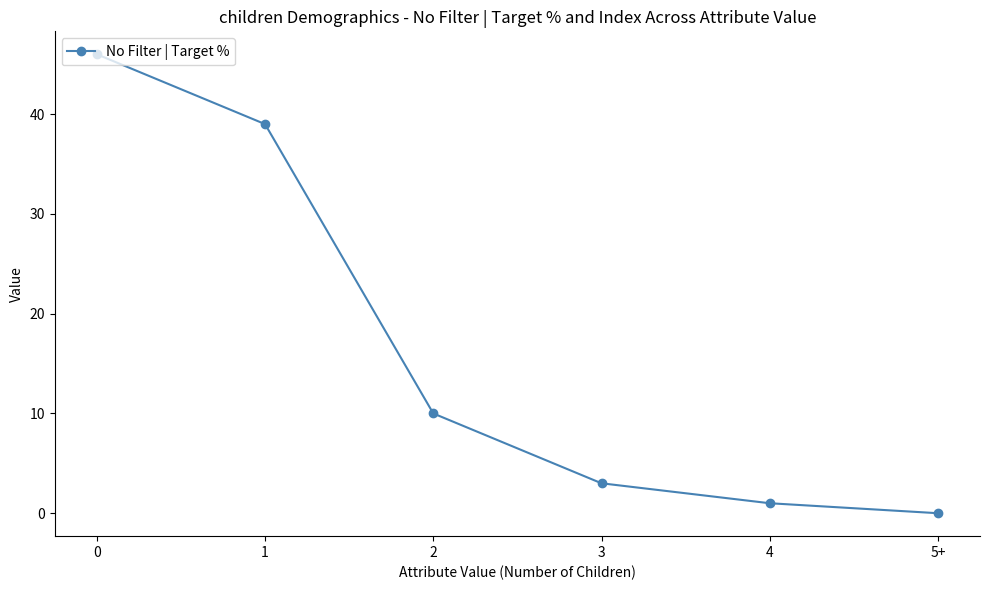

How many values are above zero?

5